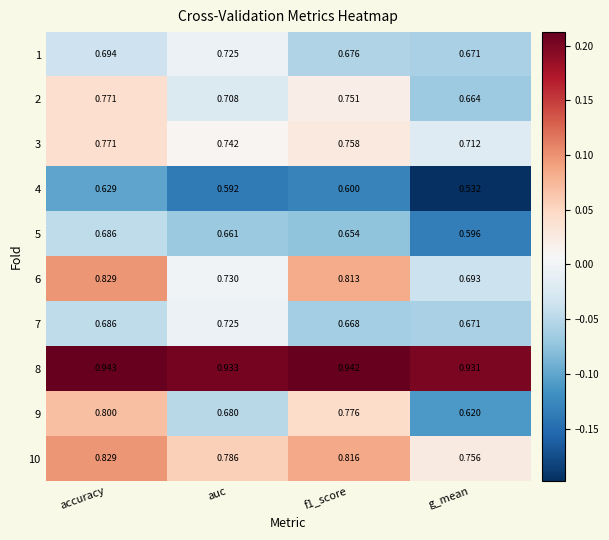

Which series has the largest range (max minus min)?

9